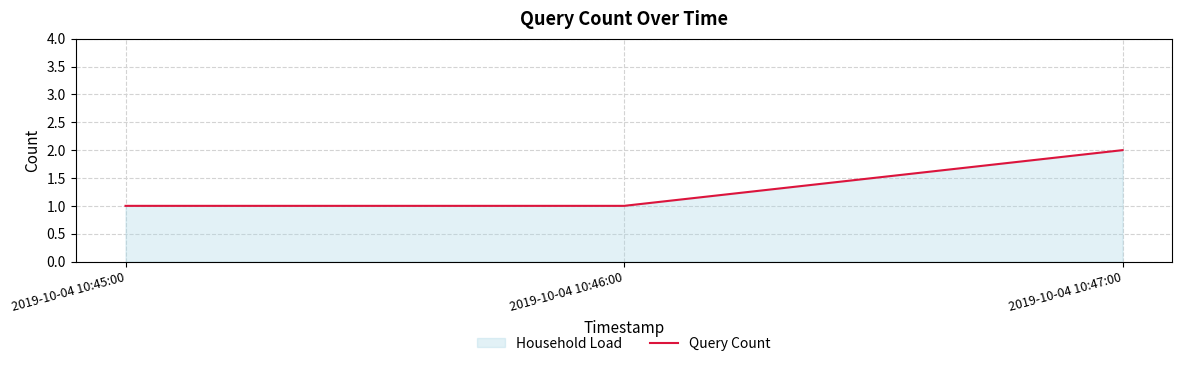

At which category does the chart reach its minimum across all series?

2019-10-04 10:45:00